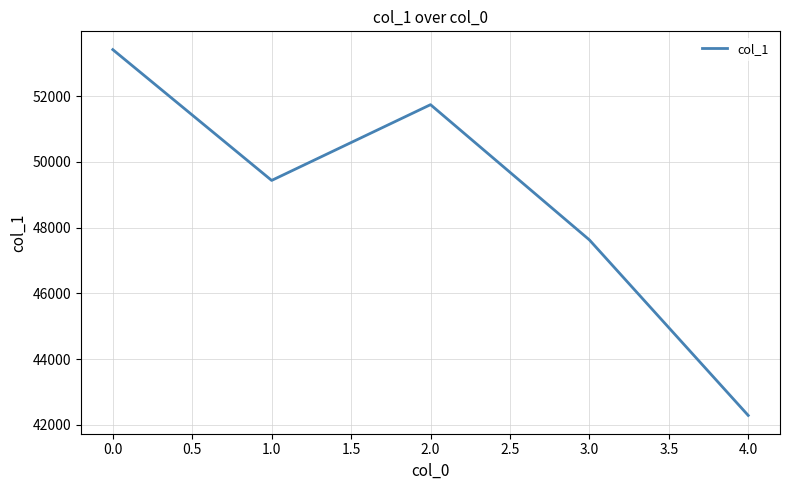

Reading left to right, what are all the values shown in this chart?

53415	49435	51740	47626	42284